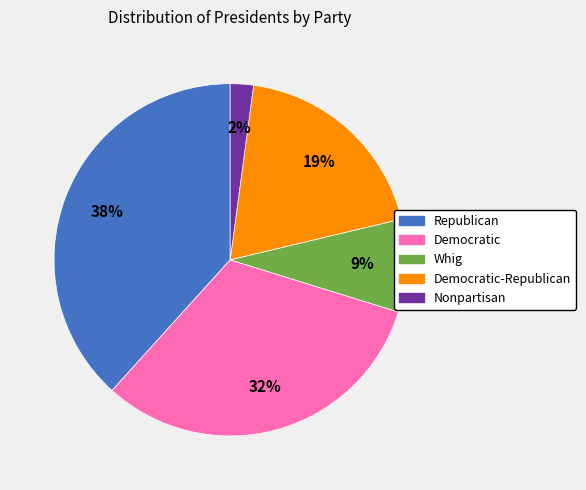

Is the sum of Whig and Nonpartisan greater than half?

No